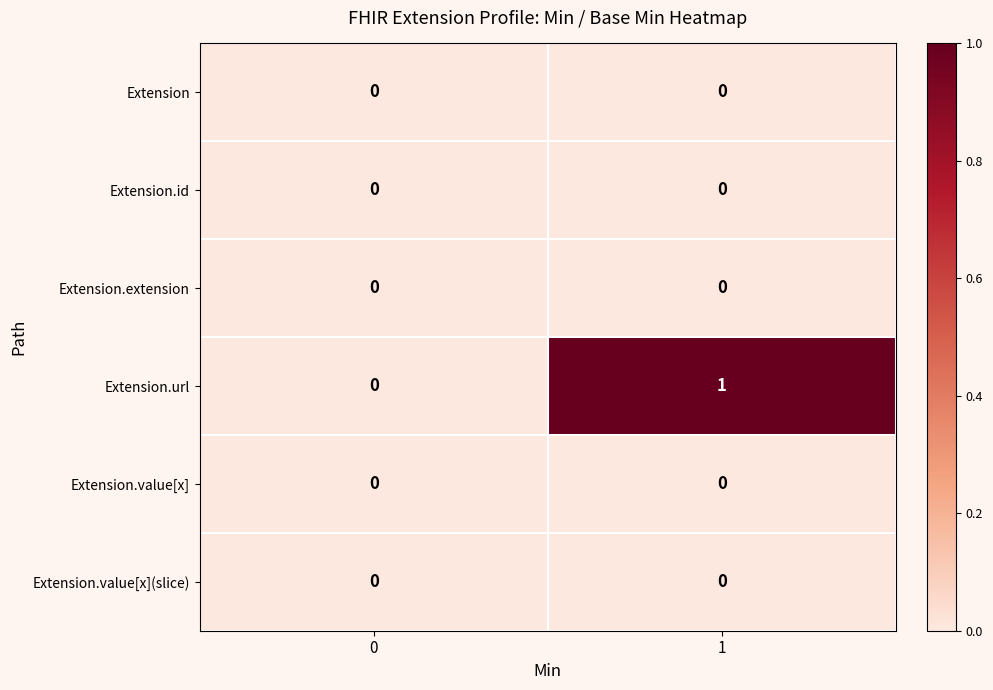

Between 0 and 1, which series saw the biggest shift?

Extension.url